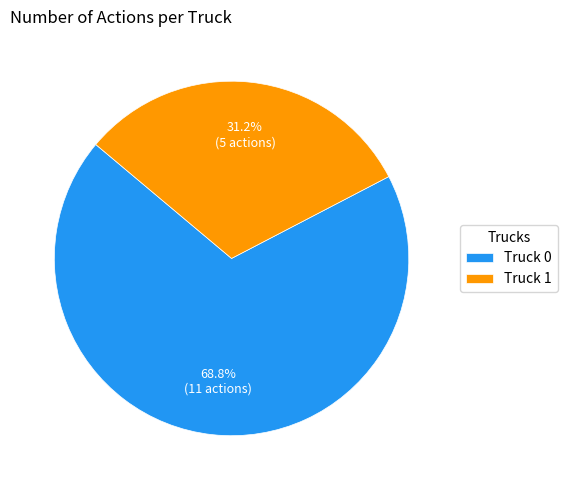

Approximately how many times larger is the value at Truck 1 compared to Truck 0?

0.5